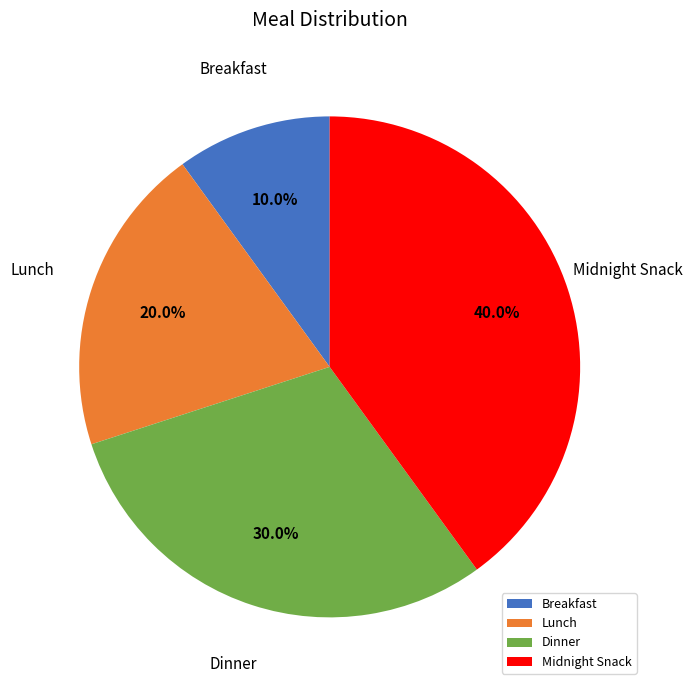

What percentage is the Breakfast slice, to the nearest percent?

10%